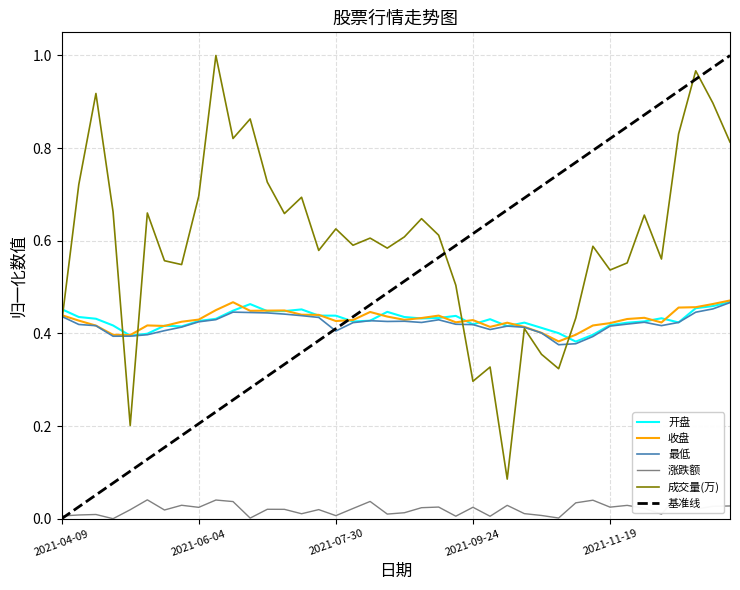

What is the difference between the highest and lowest values at 2021-09-10?

0.6